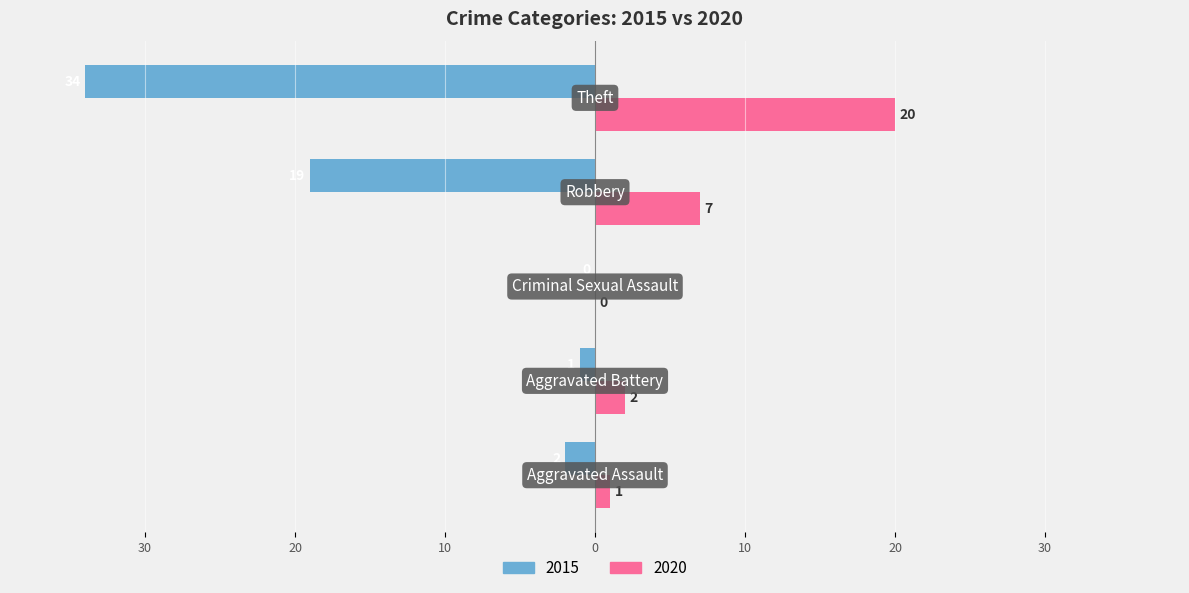

How many values in the 2015 series exceed -2?

2